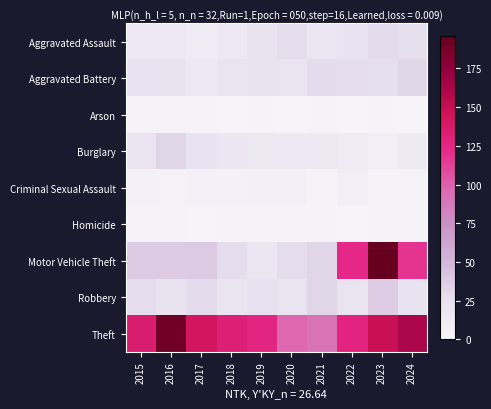

What is the total value across all series at 2020?

213